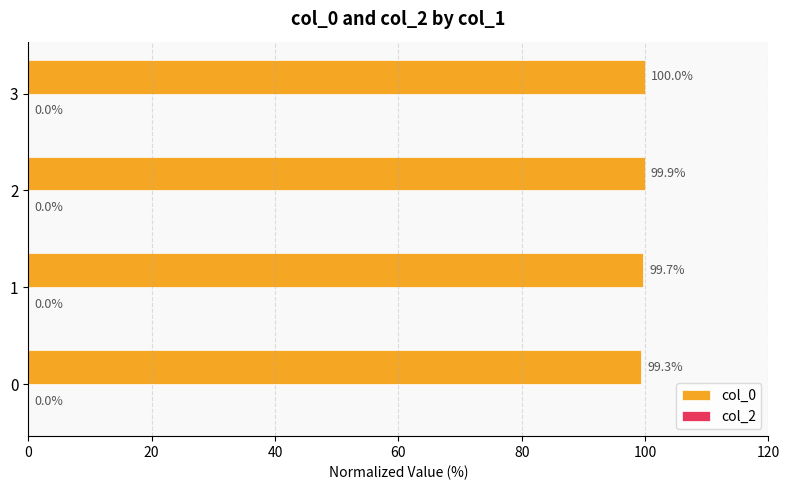

Are the bars horizontal?

Yes